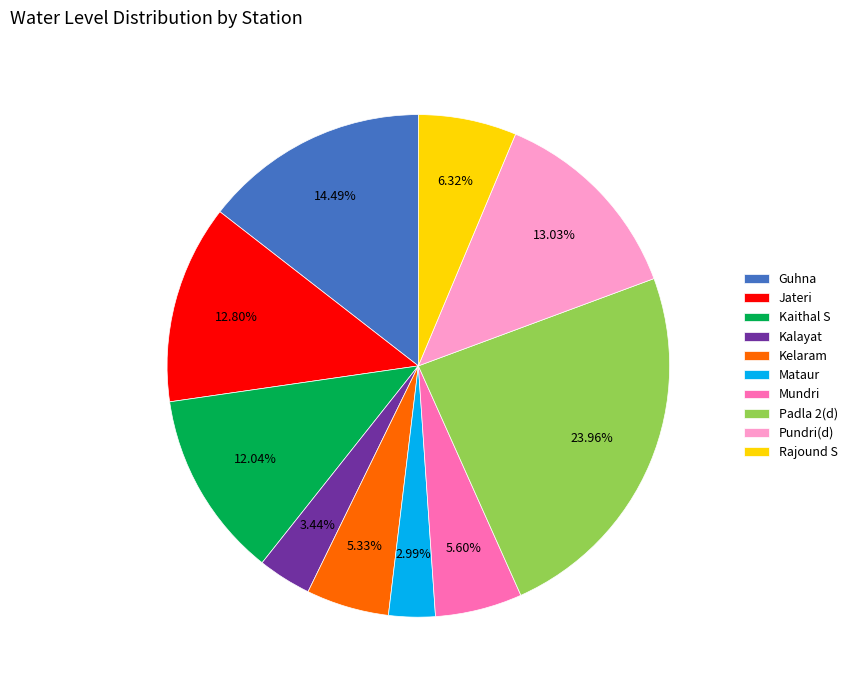

Is Guhna the majority of the pie?

No